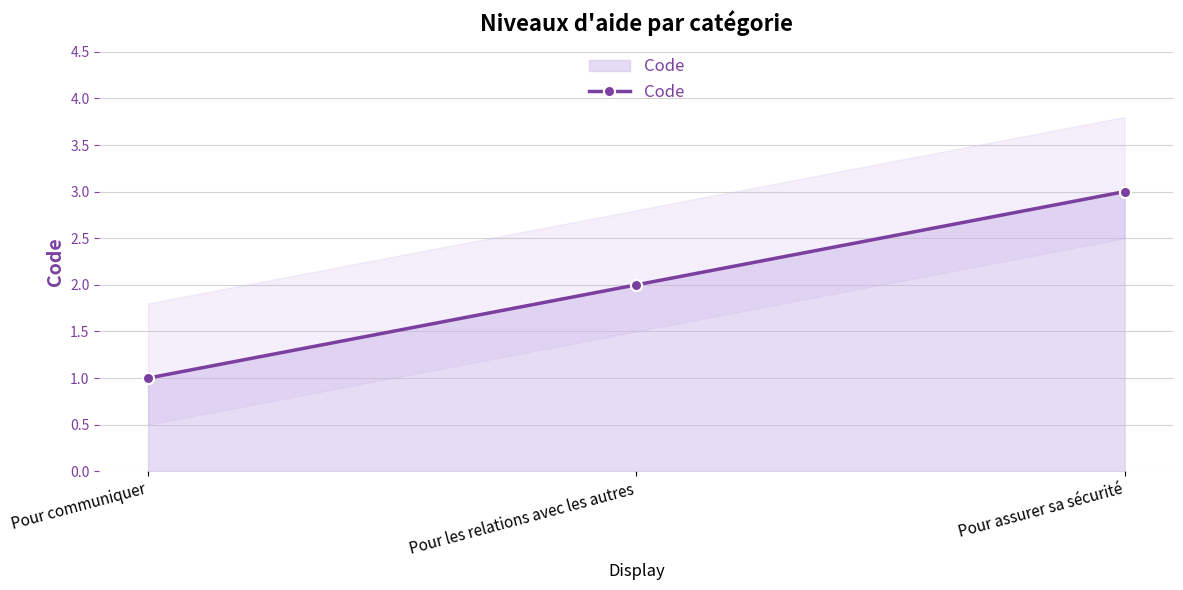

Rank the categories by value from highest to lowest.

Pour assurer sa sécurité, Pour les relations avec les autres, Pour communiquer